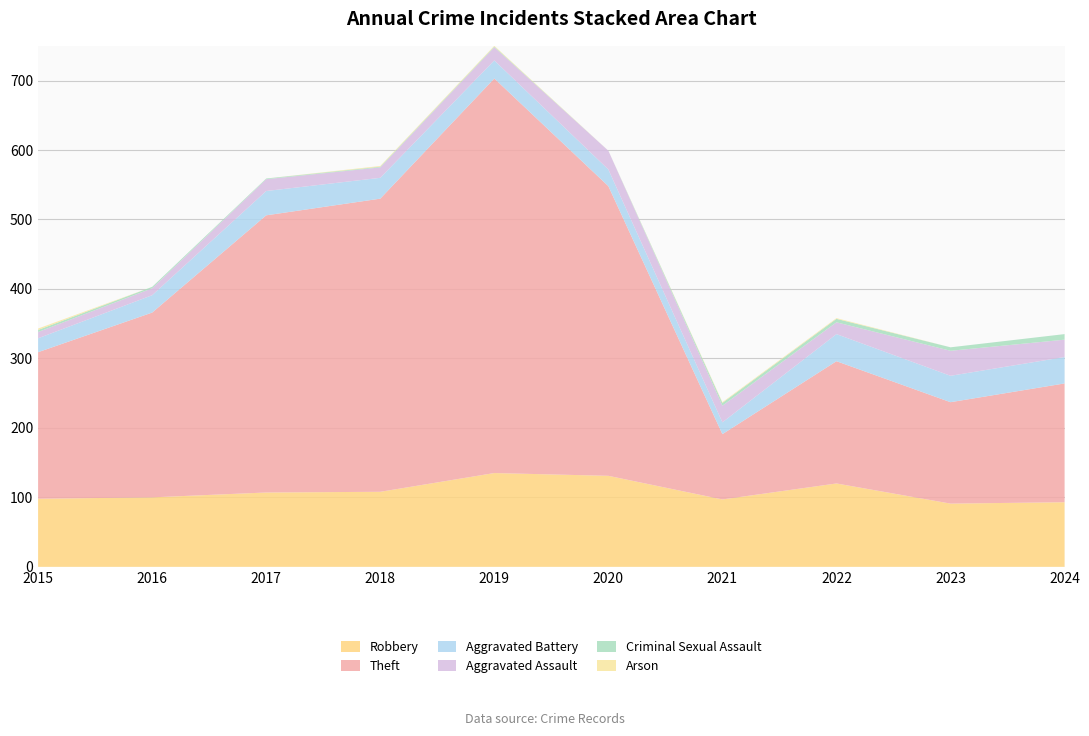

Reading left to right, what are all the values shown in this chart?

Robbery: 98	100	107	108	135	131	97	120	91	93
Theft: 211	266	399	422	568	417	94	176	146	171
Aggravated Battery: 20	25	35	30	26	24	17	39	38	38
Aggravated Assault: 9	10	17	15	19	27	24	17	36	25
Criminal Sexual Assault: 3	2	1	1	1	0	4	5	5	8
Arson: 2	0	0	1	1	0	1	1	0	0